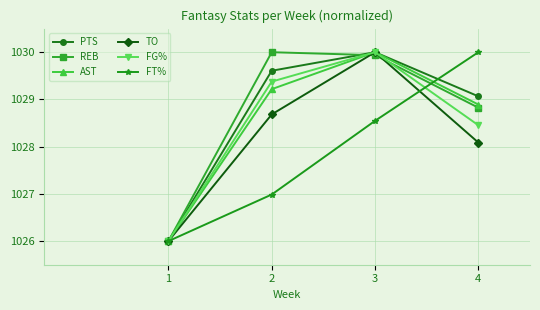

At which category does FG% reach its first local peak?

3